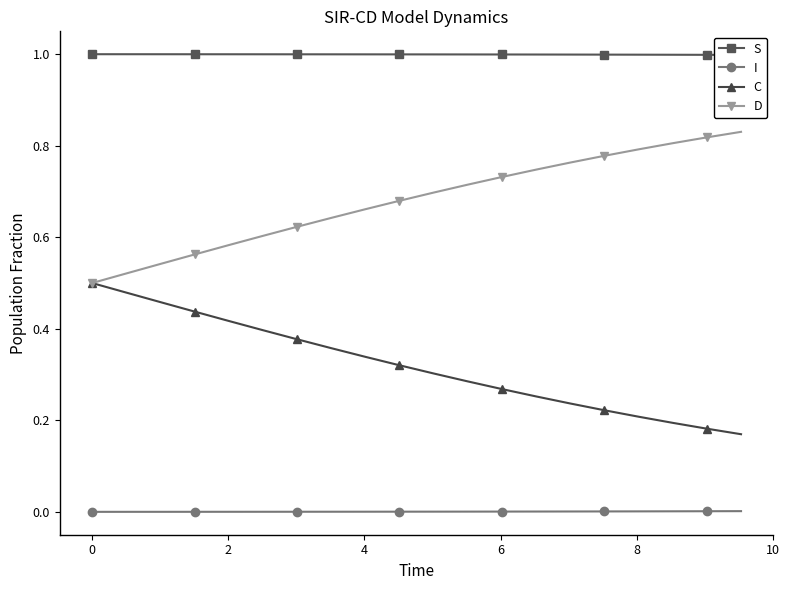

True or false: C and D intersect in this chart.

False